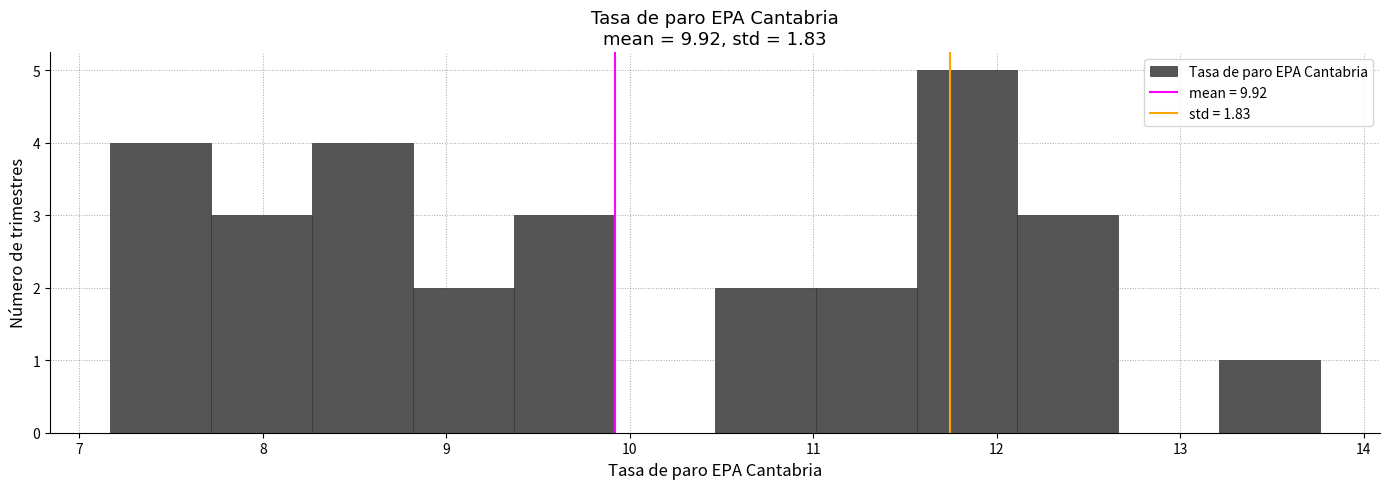

How tall is the bar that spans 8.3 to 8.8 on the x-axis? Neither the bar edges nor the heights are printed on the chart, so give them approximately, as read against the axes.

4